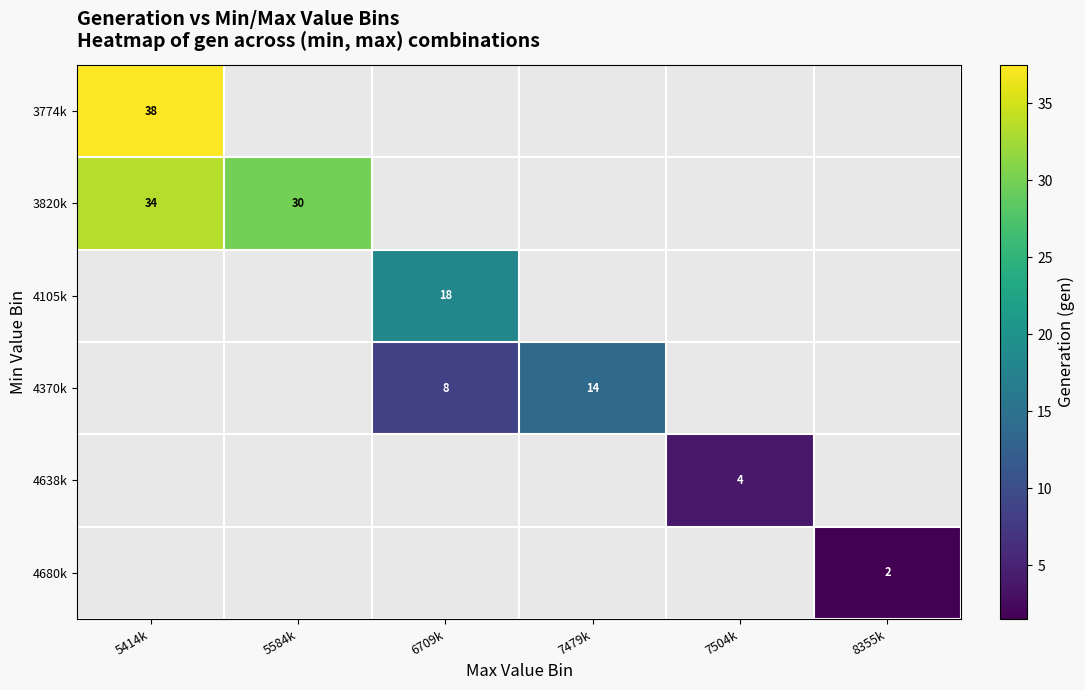

The value of 3820k at 5584k is 20.5. True or false?

False